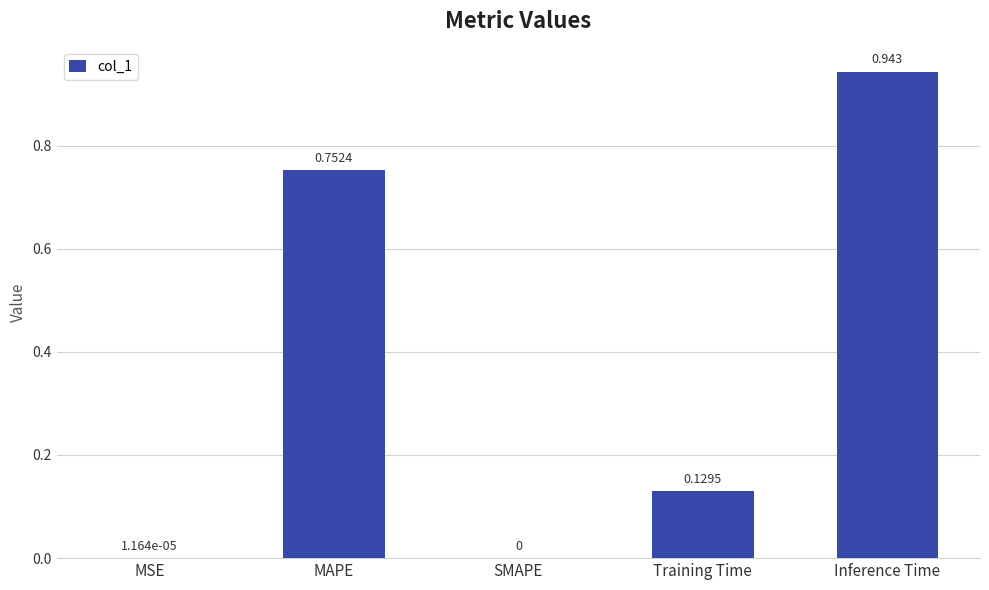

Which has a higher value, MAPE or Training Time?

MAPE